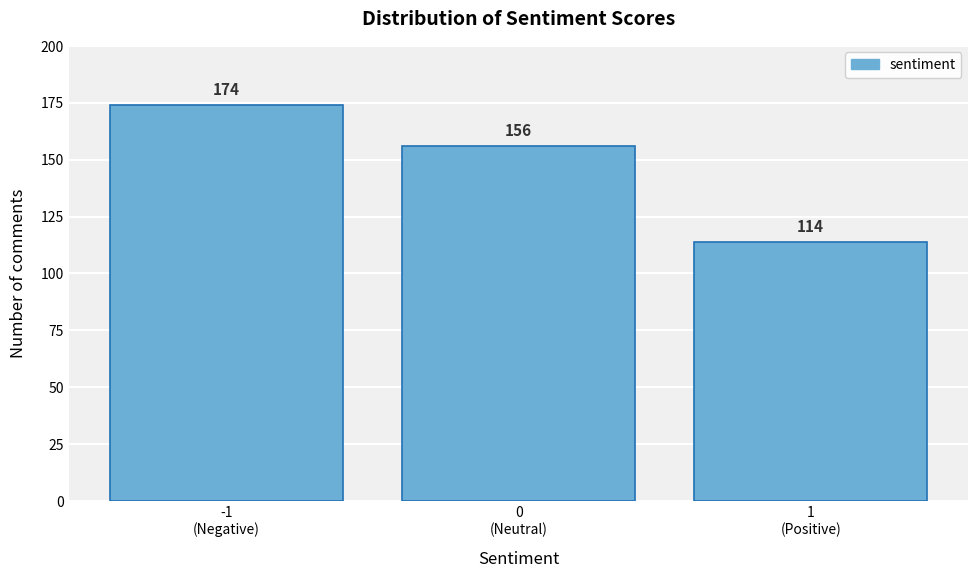

Reading right to left, transcribe all the data shown in this chart.

114	156	174